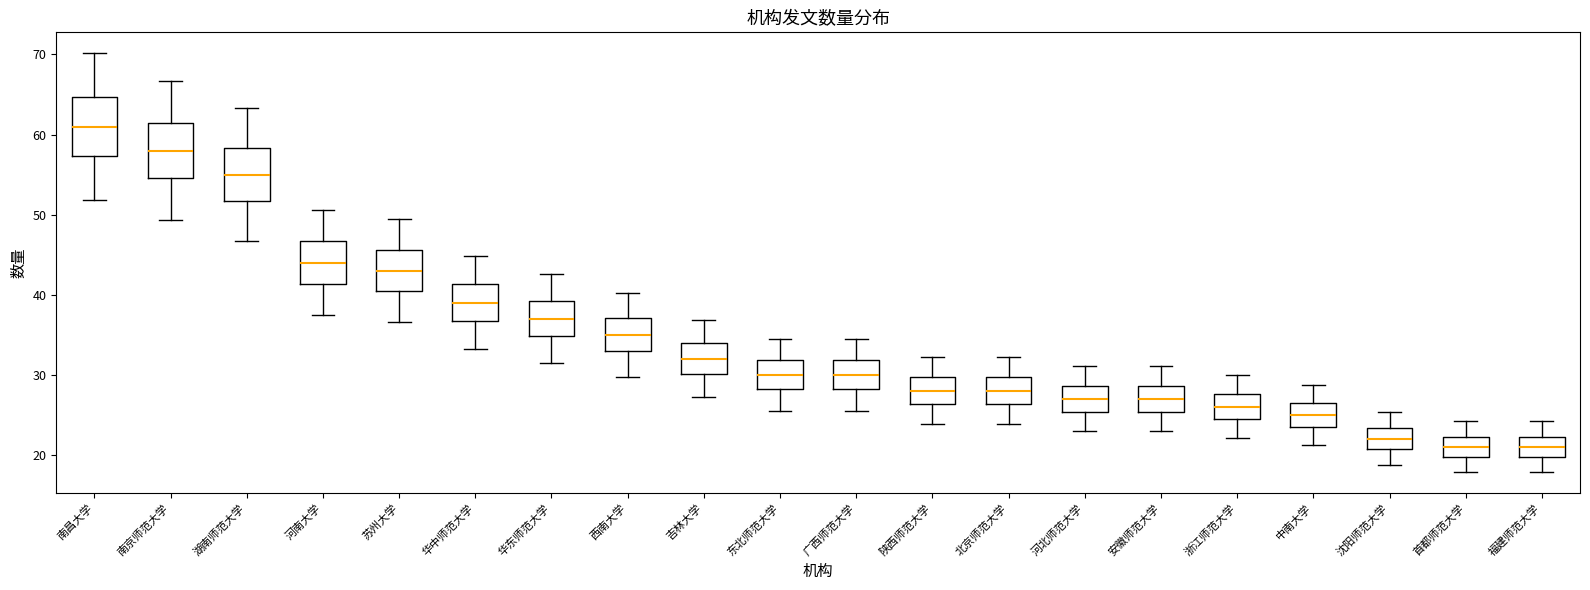

Where is the lower edge of the box for 陕西师范大学 on the y-axis? The values are not printed on the chart, so give them approximately, as read against the axis.

26